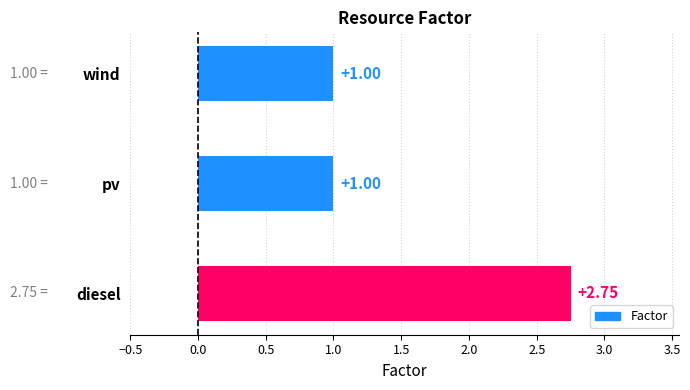

Approximately how many times larger is the value at wind compared to pv?

1.0